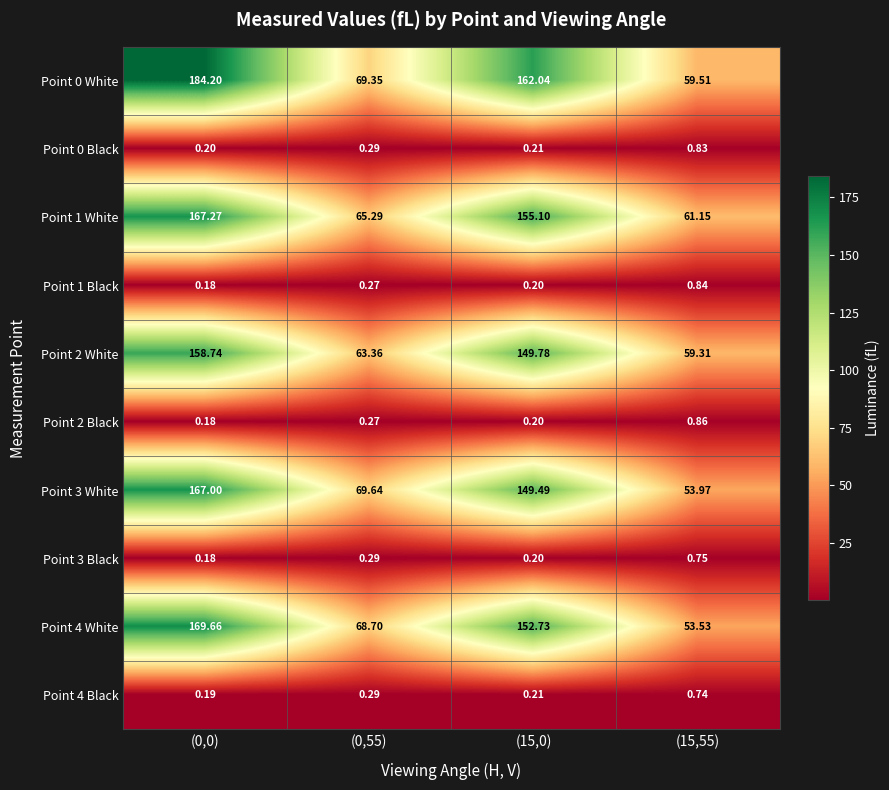

Is the value of Point 1 White at (0,55) greater than the value of Point 0 White at (0,0)?

No